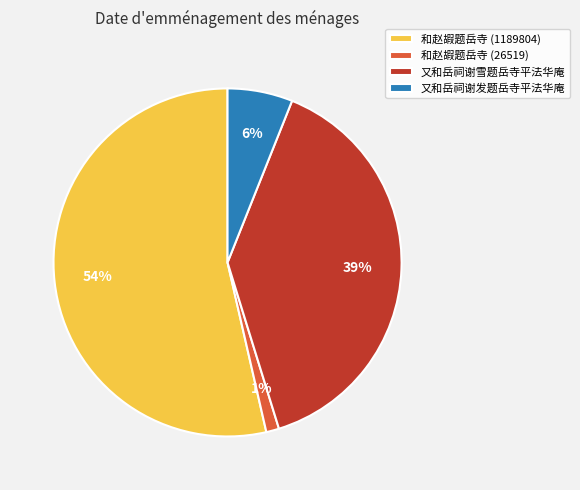

What is the smallest slice in the pie chart?

和赵嘏题岳寺 (26519)